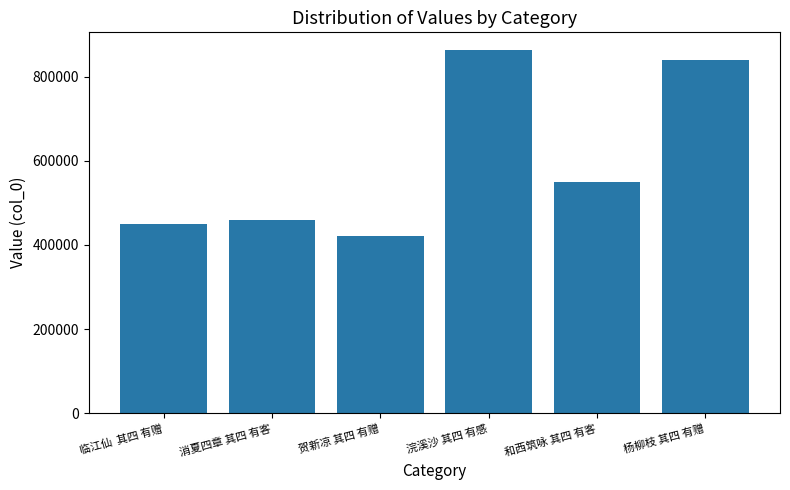

Reading left to right, extract all data points from this chart.

临江仙  其四 有赠=449632	消夏四章 其四 有客=458857	贺新凉 其四 有赠=421064	浣溪沙 其四 有感=861932	和西筑咏 其四 有客=549018	杨柳枝 其四 有赠=839228